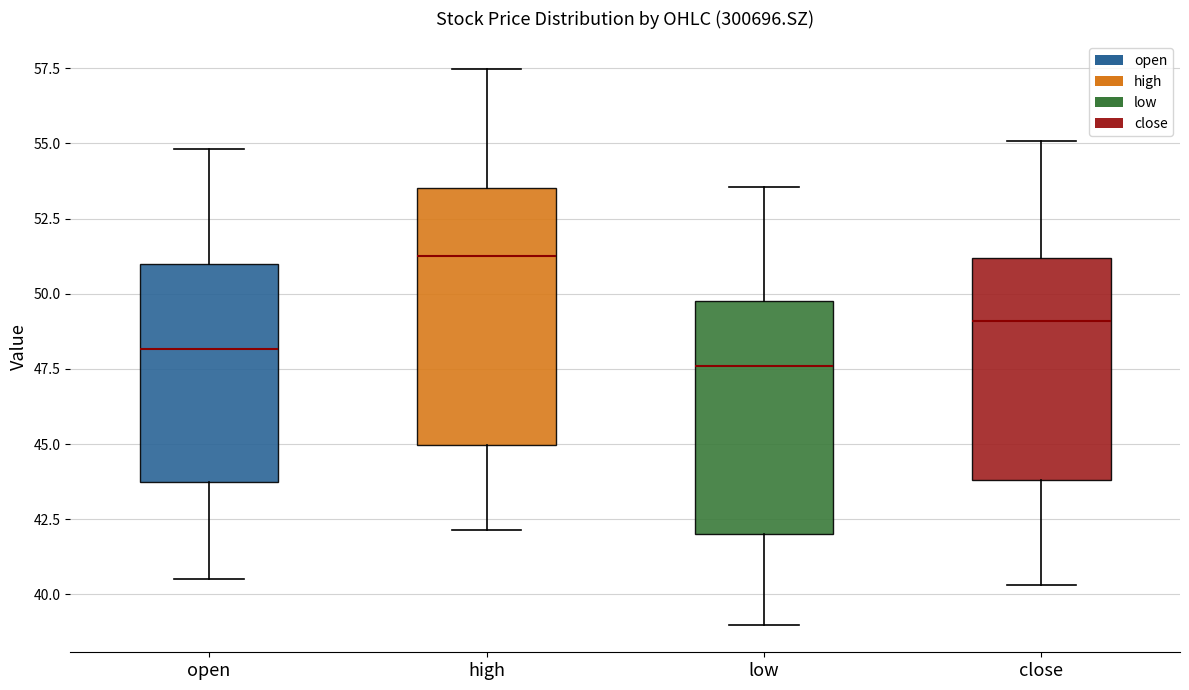

Which box has the lowest median line?

low